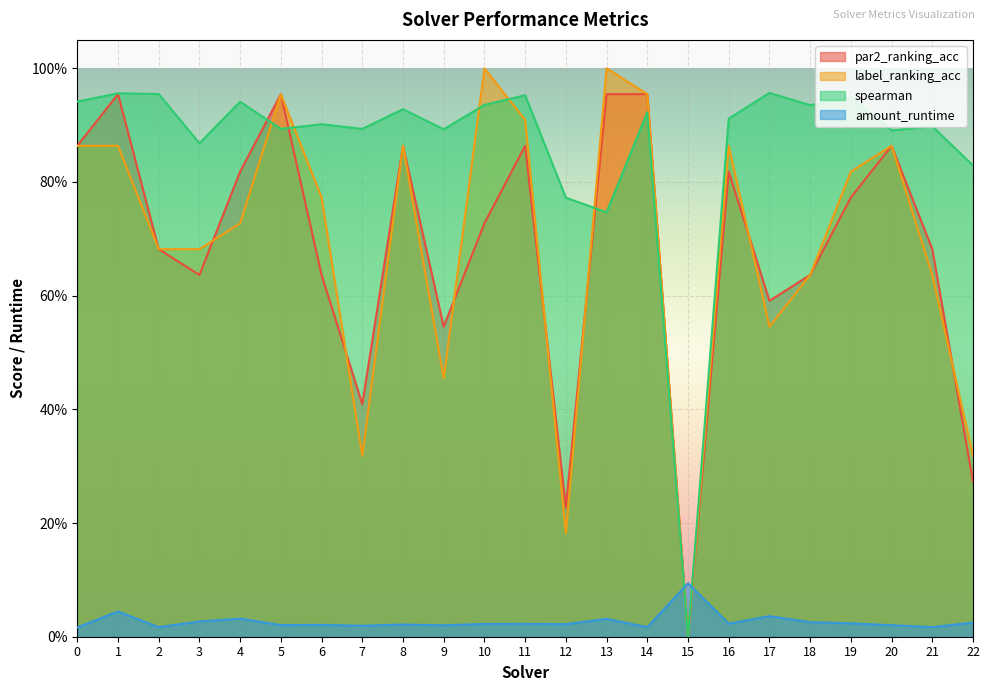

True or false: par2_ranking_acc and amount_runtime cross at least once.

True